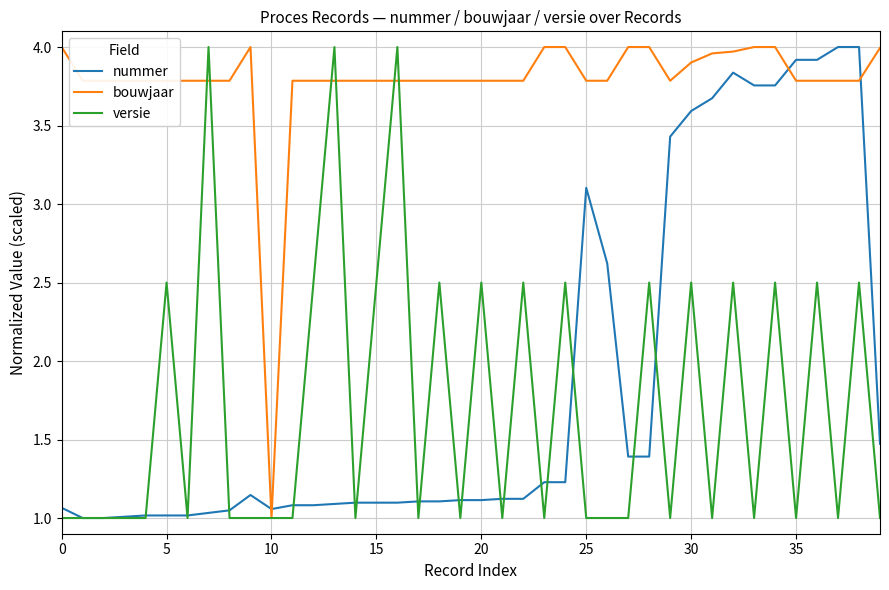

Which series has the largest total across all categories?

bouwjaar